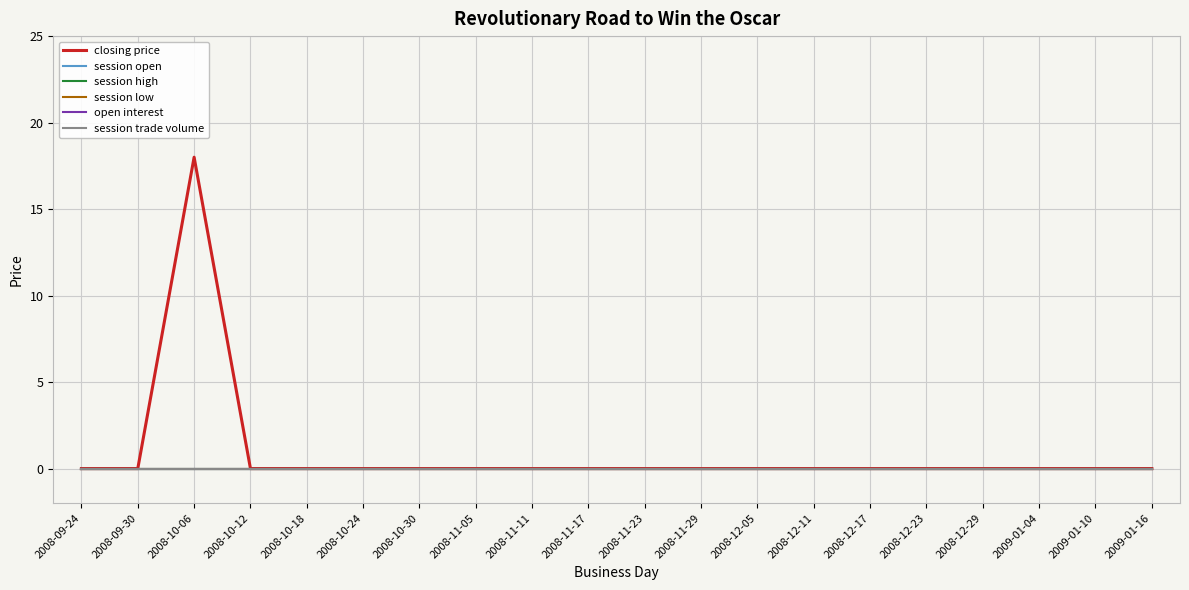

Does the chart display data point markers on the line(s)?

No